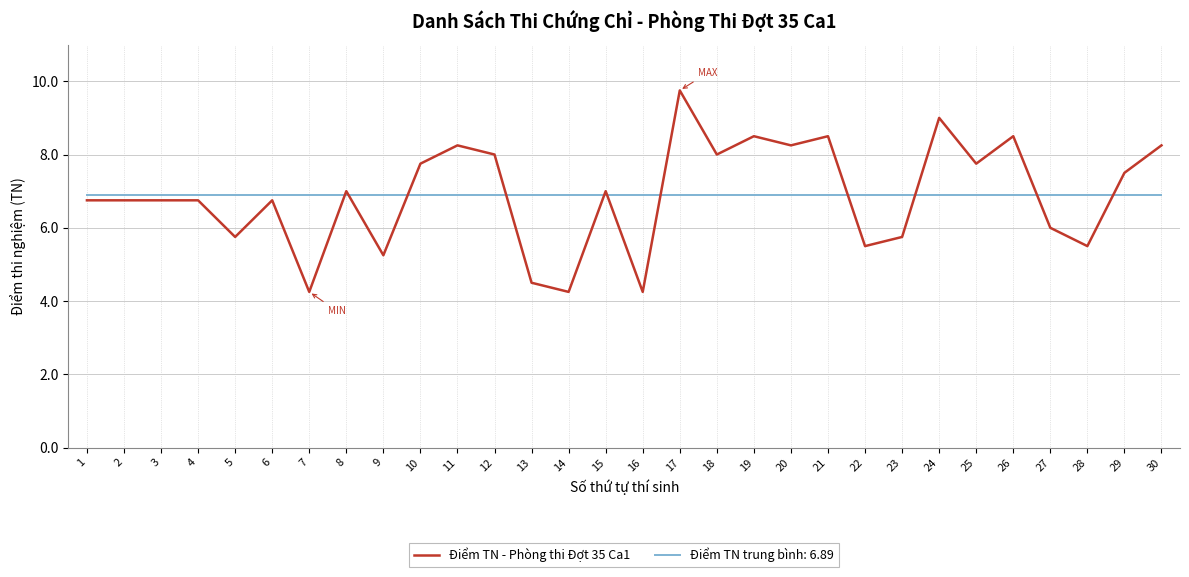

Which series has the largest range (max minus min)?

Điểm TN - Phòng thi Đợt 35 Ca1